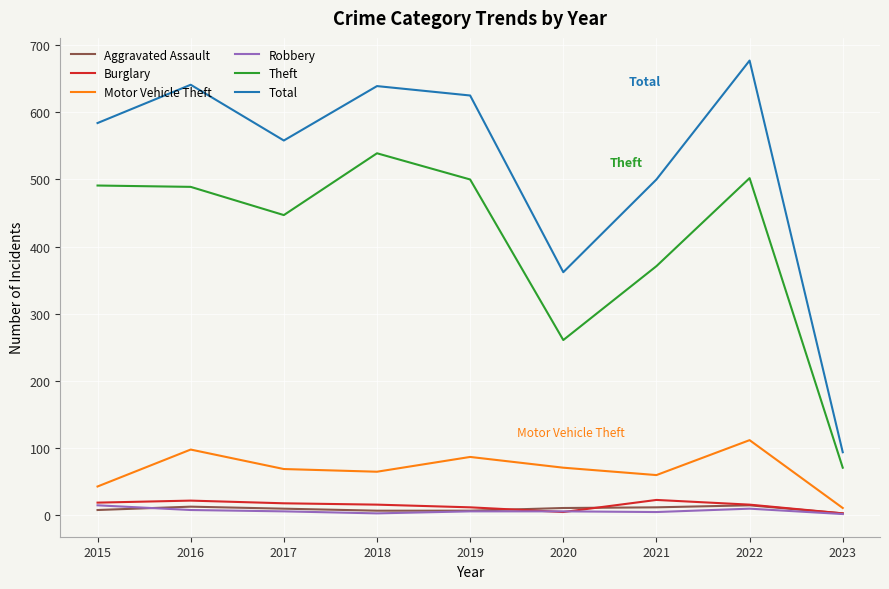

True or false: Robbery and Total cross at least once.

False